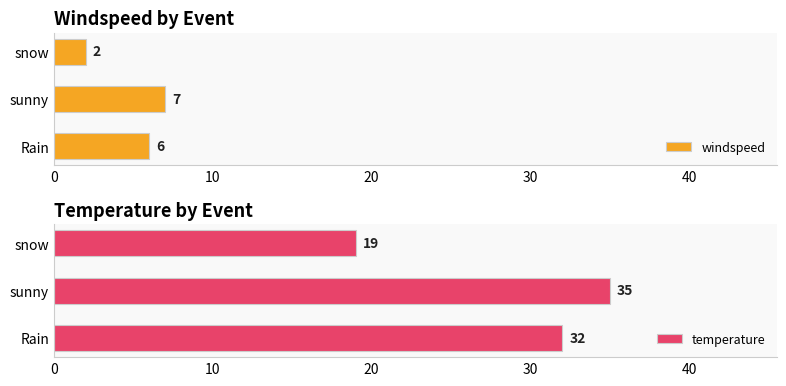

What are all the series names shown in the legend?

windspeed, temperature